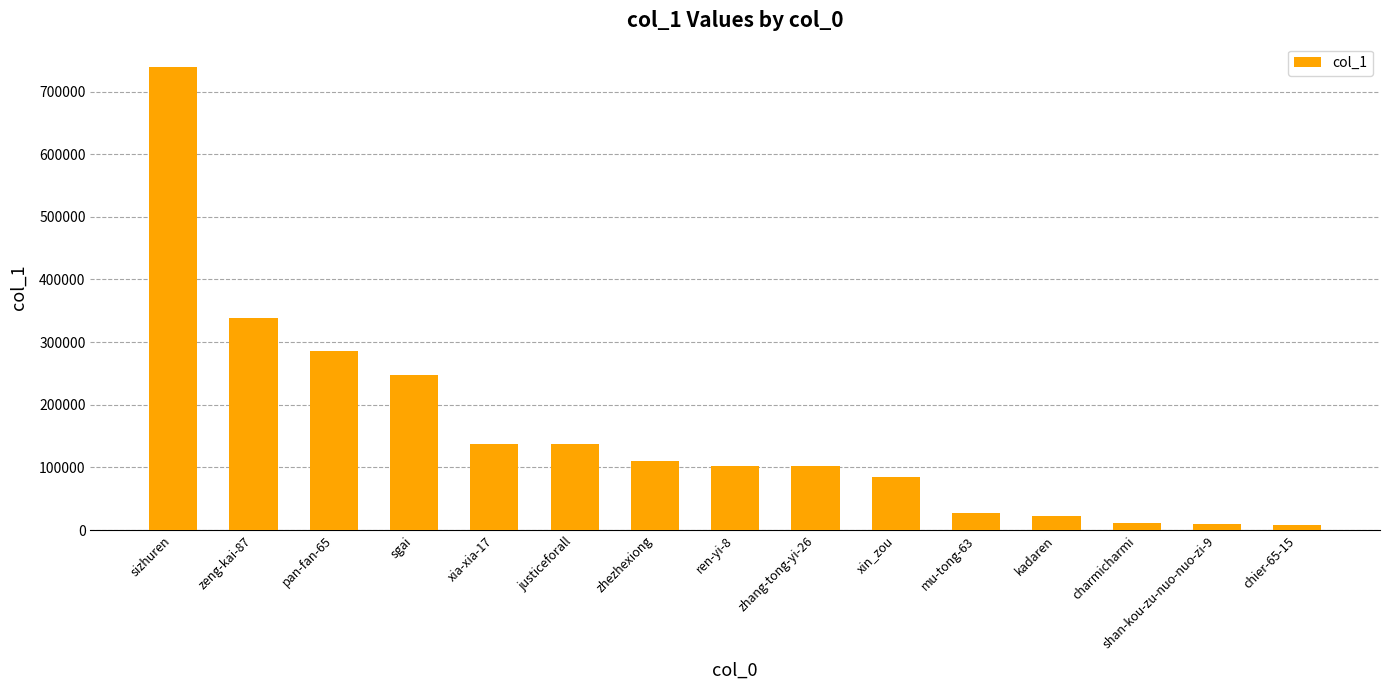

What is the difference between the maximum and minimum values?

732041